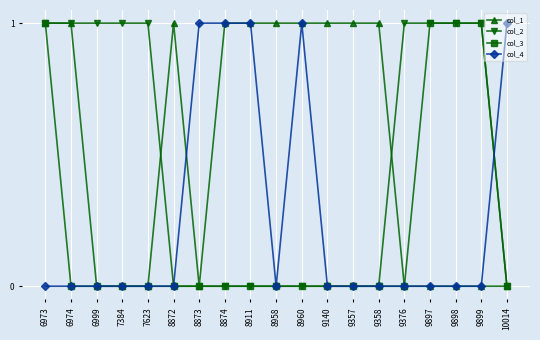

At which category is the sum across all series the highest?

6973